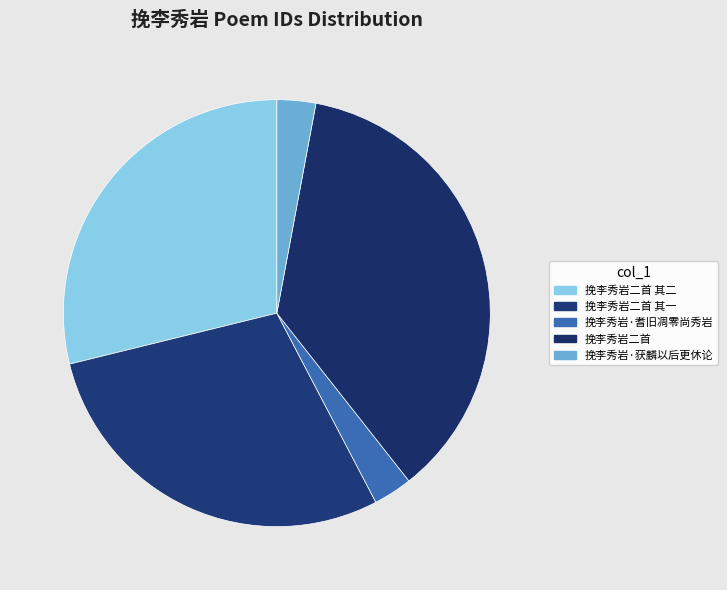

Count the number of slices in the pie.

5